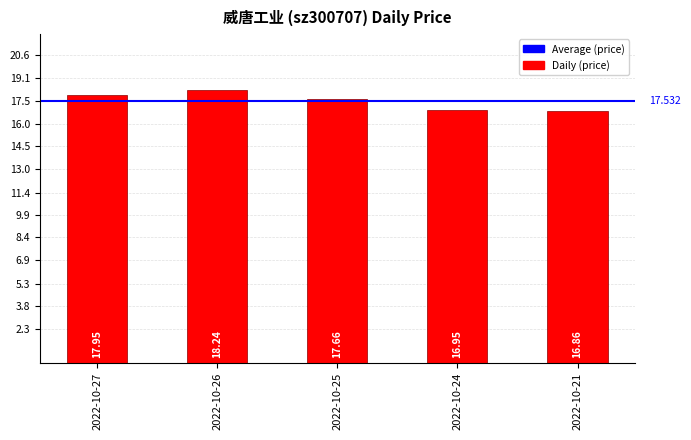

Rank the categories by value from highest to lowest.

2022-10-26, 2022-10-27, 2022-10-25, 2022-10-24, 2022-10-21